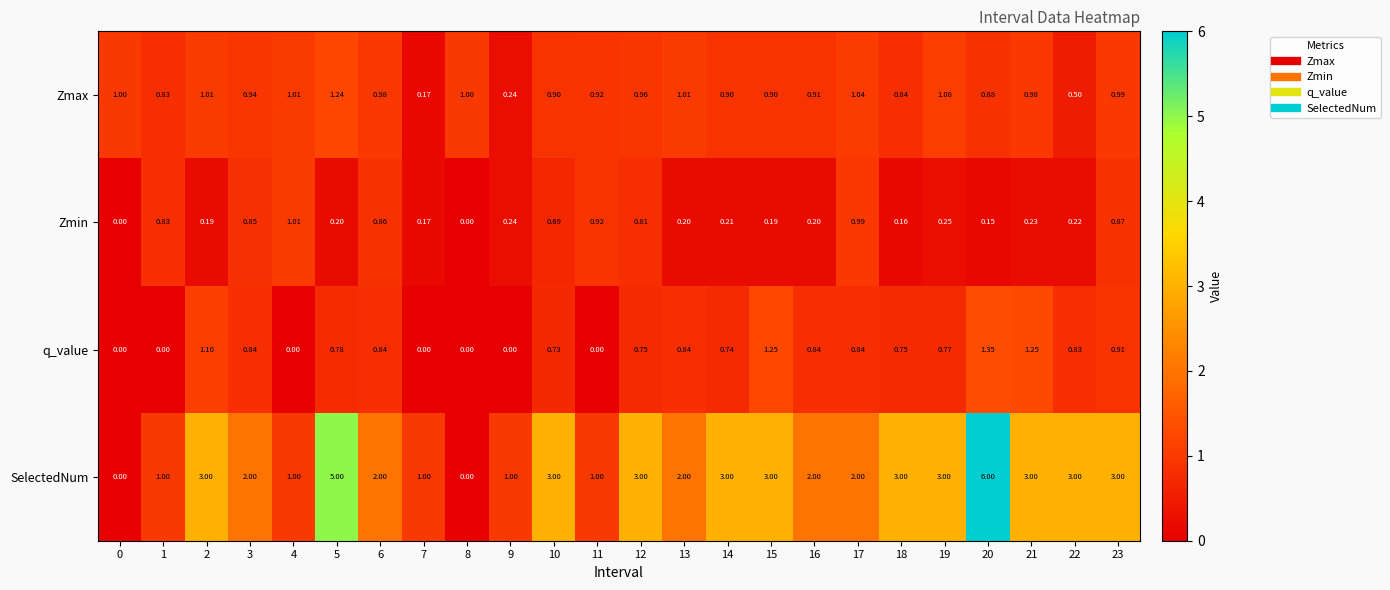

Is the value of Zmax at 5 greater than the value of q_value at 14?

Yes